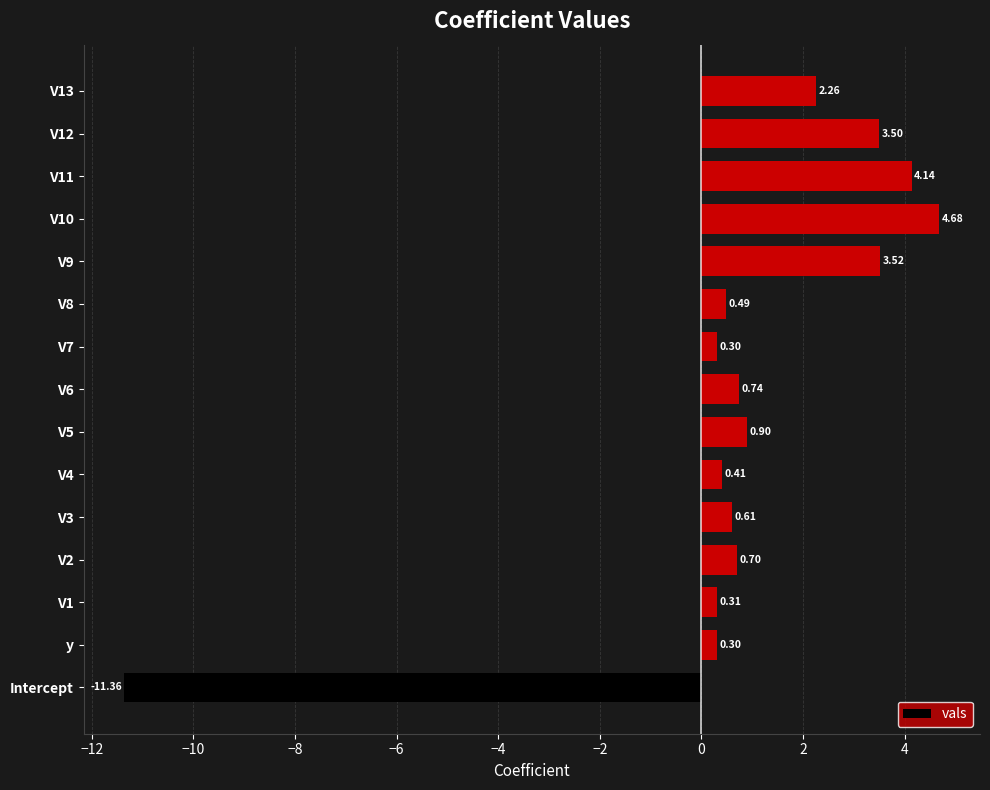

What is the change in value from V1 to V9?

+3.2